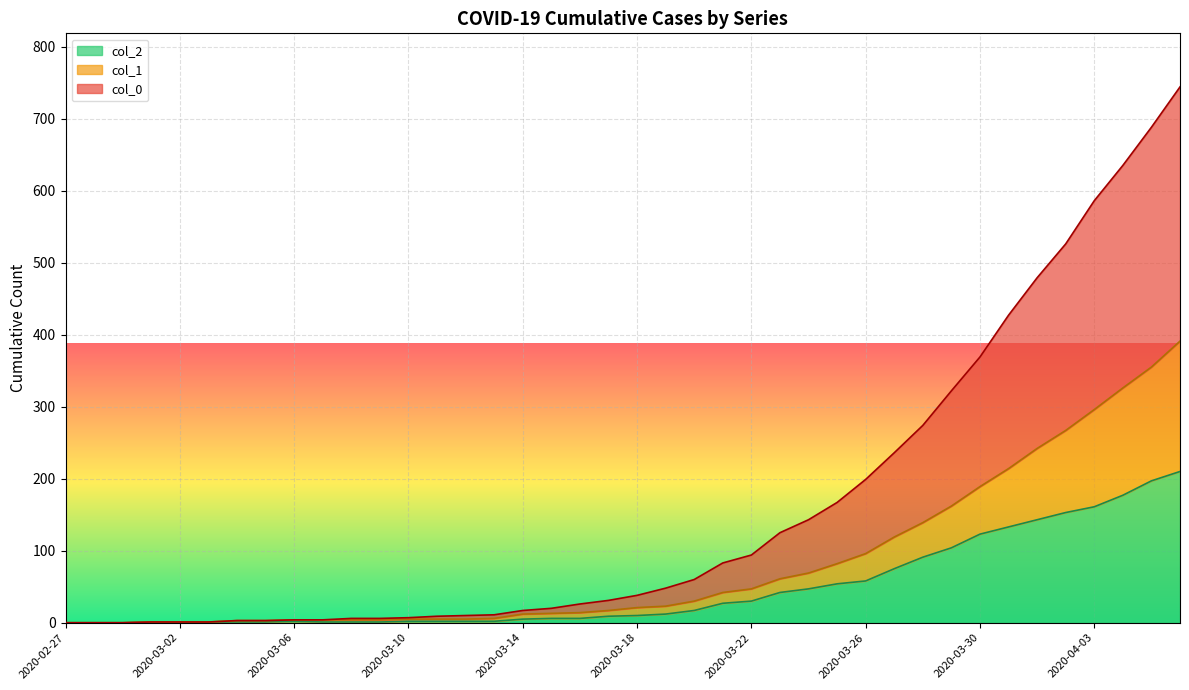

What is the difference between the maximum and second lowest values in the col_1 series?

391